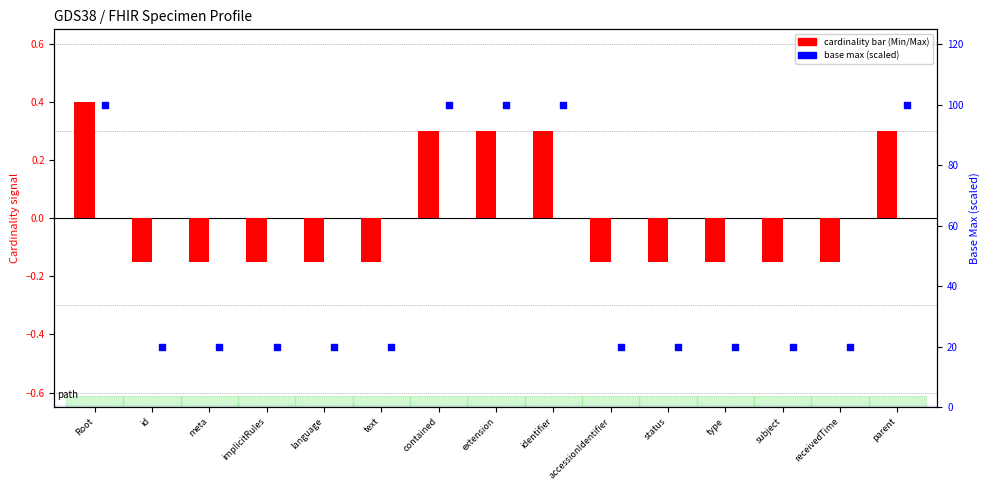

Which series has the largest total across all categories?

Base Max (scaled)